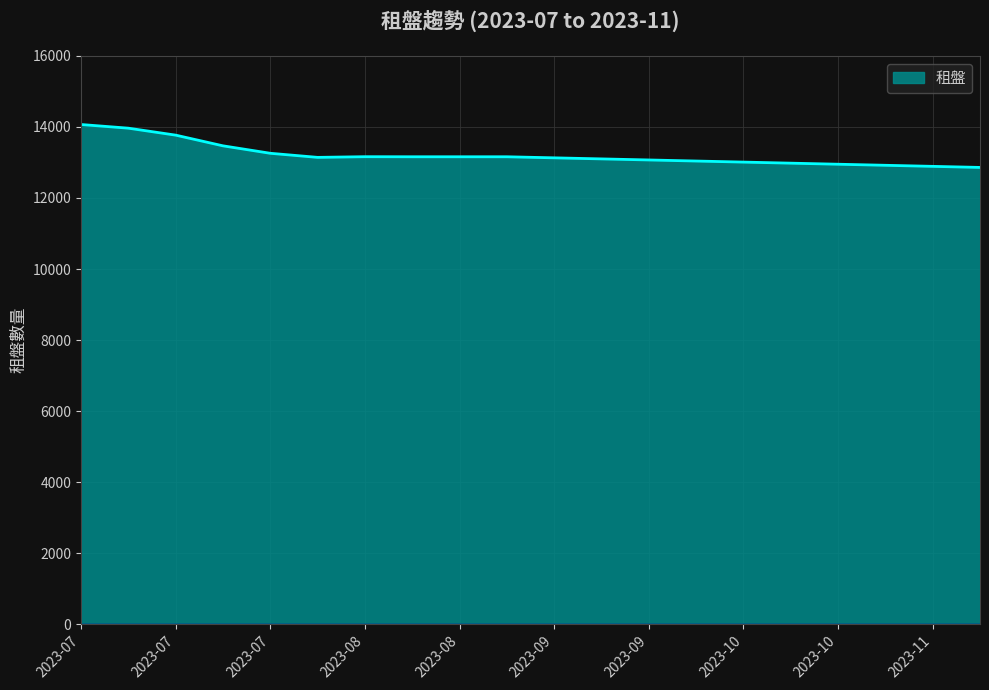

What is the greatest value displayed?

14068